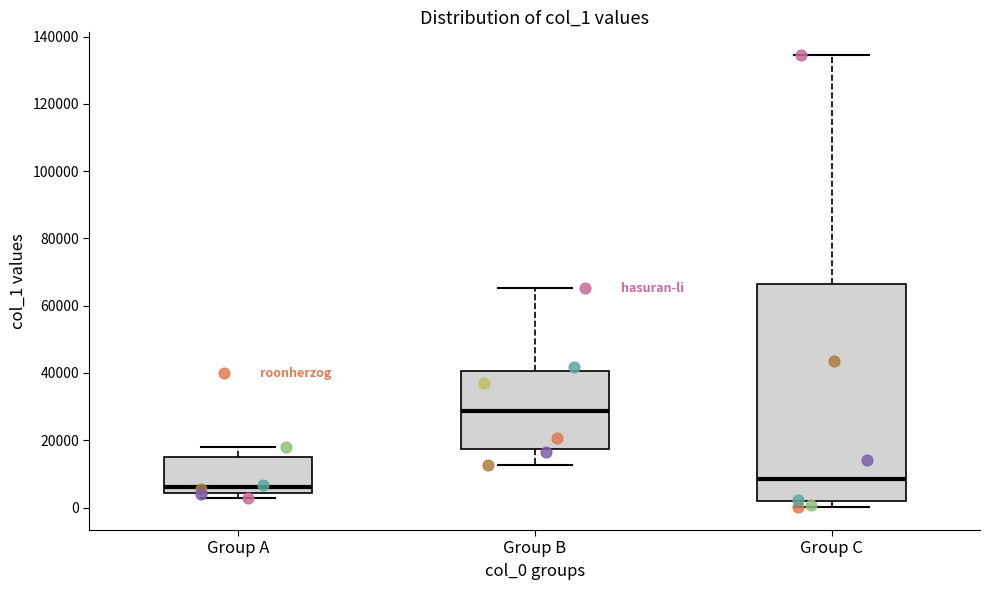

Reading left to right, read every box against the y-axis: the position of its median line, the range the box covers, and the ends of its whiskers. The values are not printed on the chart, so give them approximately, as read against the axis.

Group A: median 6000, box 4000 to 16000, whiskers 2000 to 18000
Group B: median 28000, box 18000 to 40000, whiskers 12000 to 66000
Group C: median 8000, box 2000 to 66000, whiskers 0 to 134000